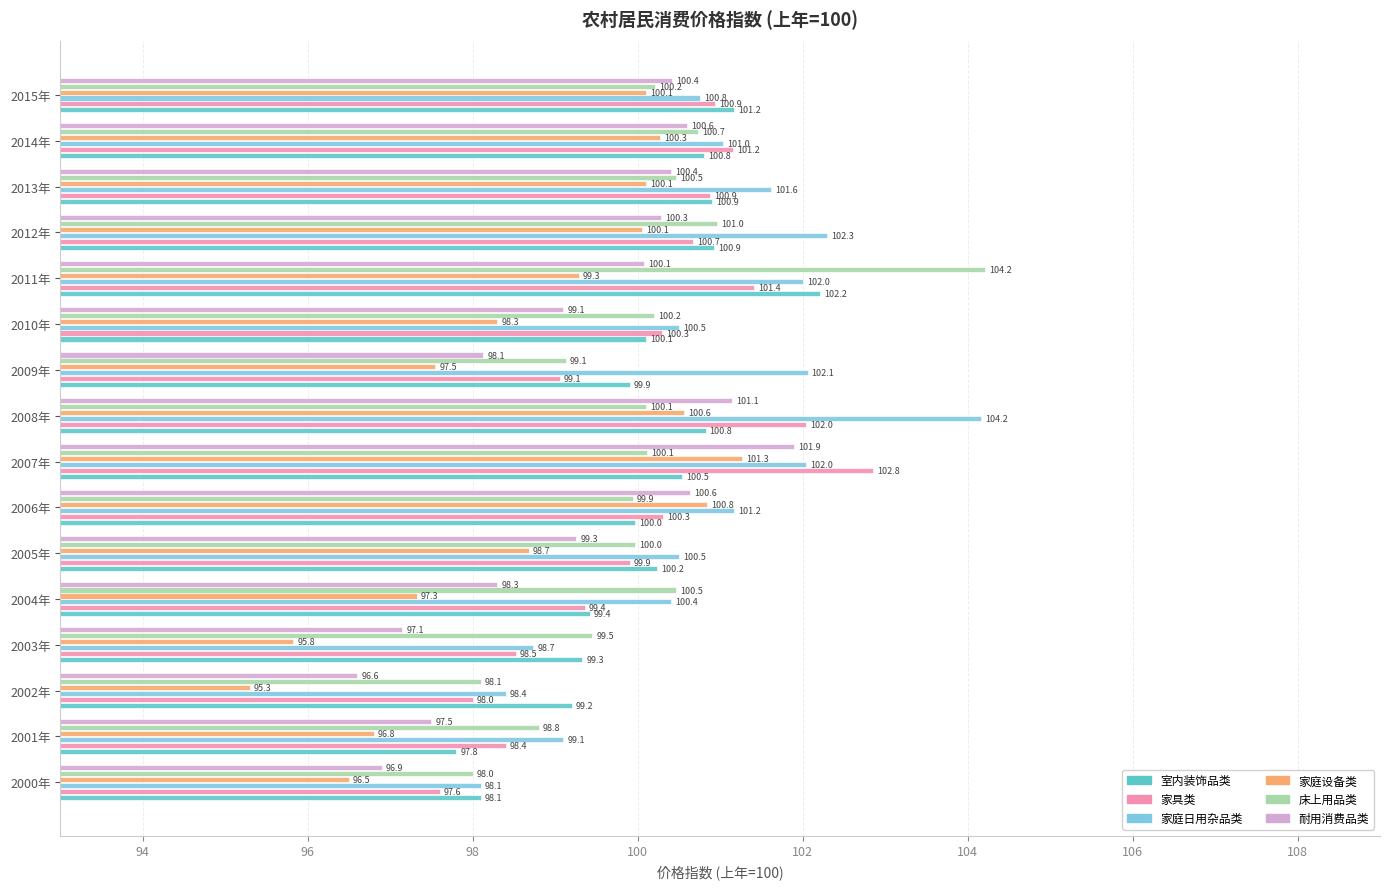

Which series has the largest total across all categories?

家庭日用杂品类